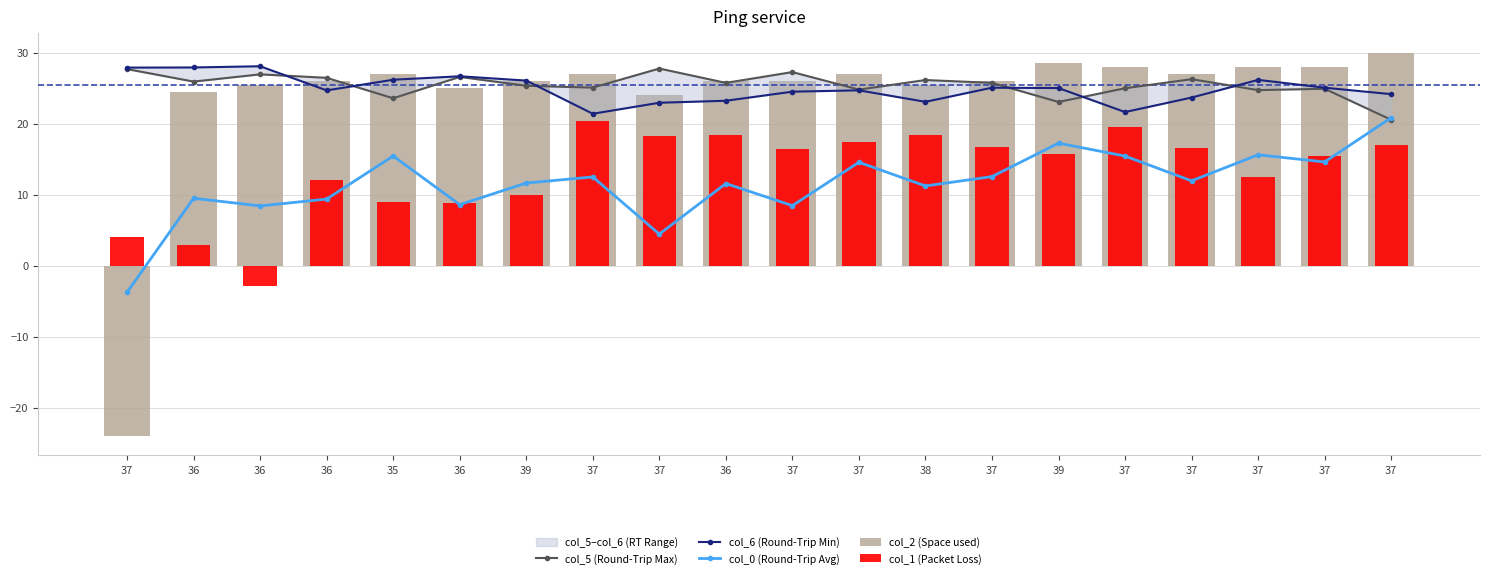

What is the average value of the col_2 (Space used) series?

24.1